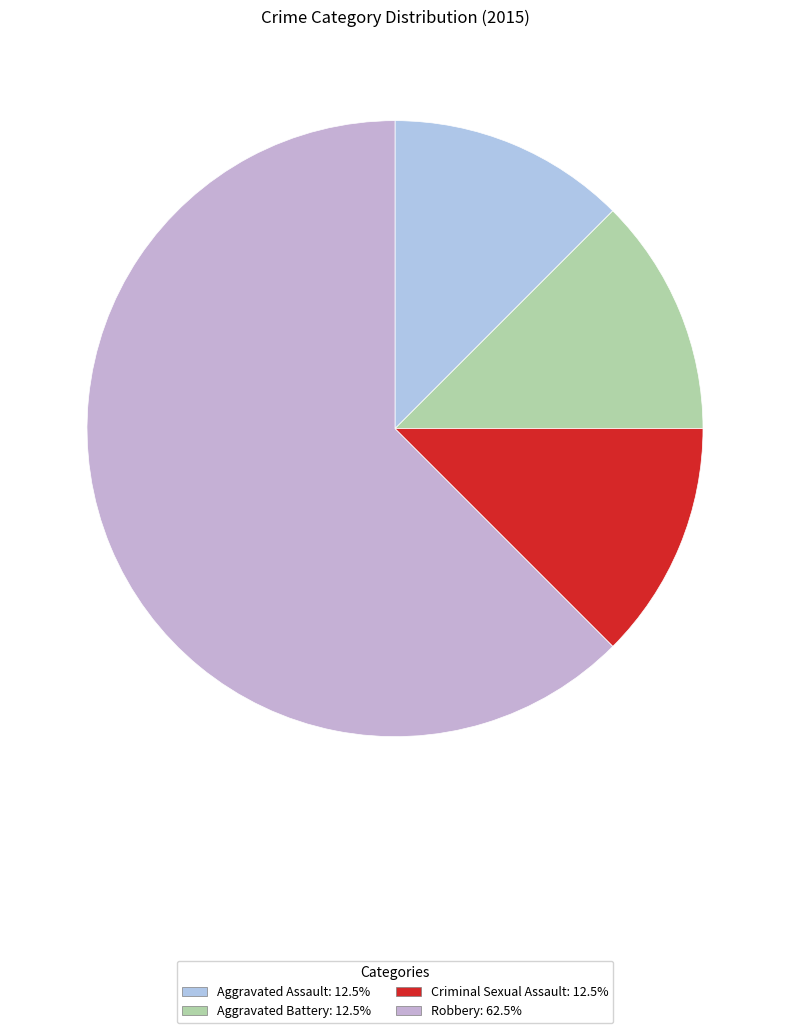

What is the smallest slice in the pie chart?

Aggravated Assault